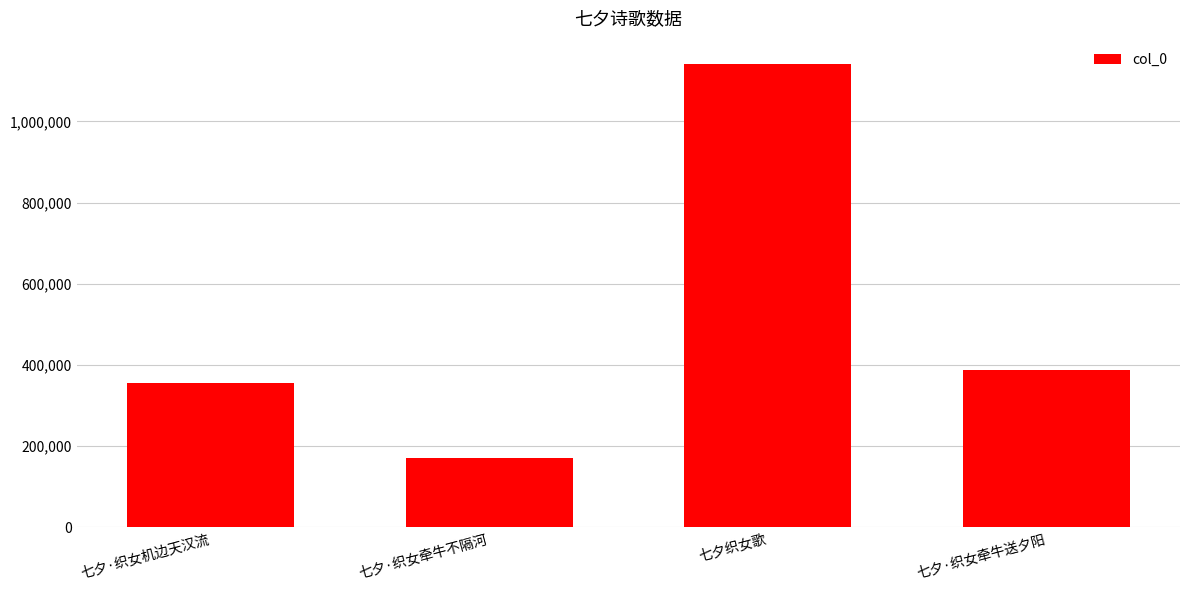

Rank the categories by value from highest to lowest.

七夕织女歌, 七夕·织女牵牛送夕阳, 七夕·织女机边天汉流, 七夕·织女牵牛不隔河